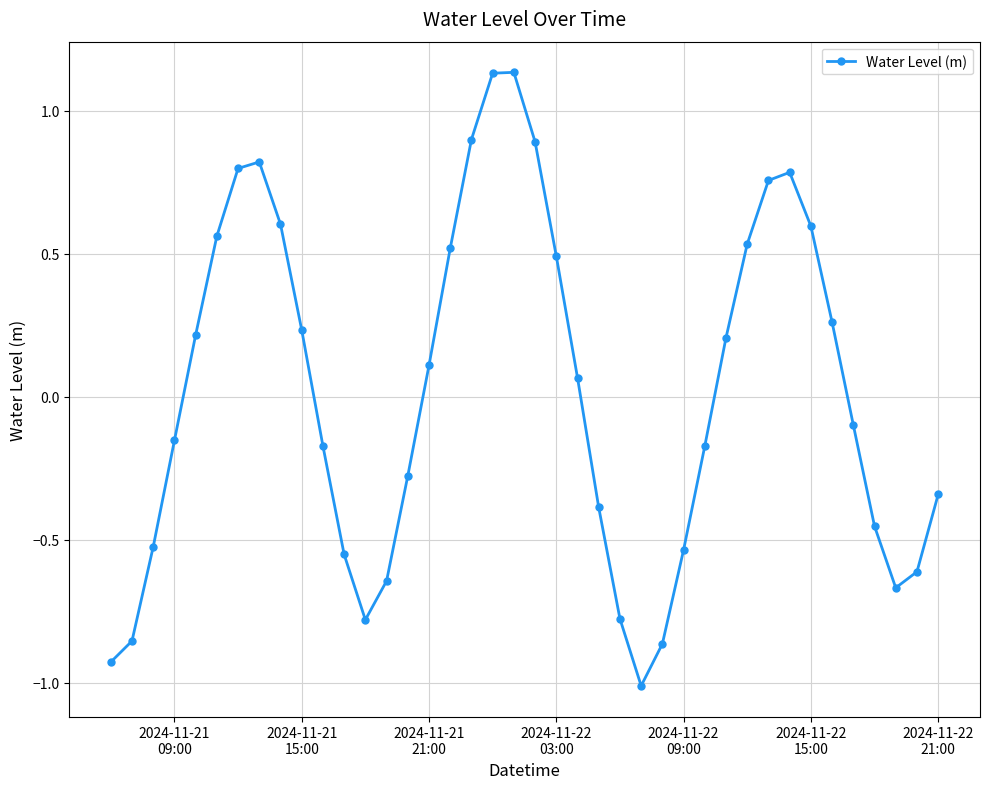

What is the minimum value shown in the chart?

-1.0